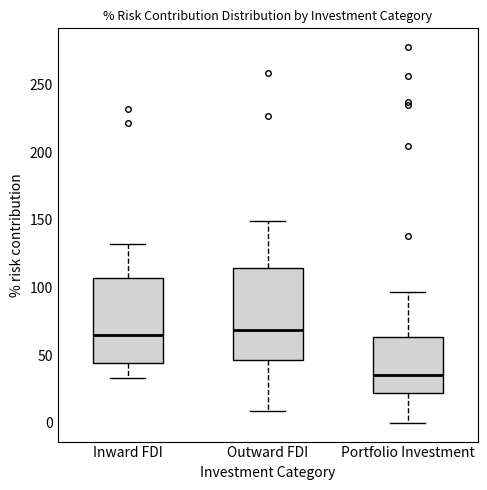

Reading left to right, transcribe this box plot: for each box, give where its median line is, the range the box spans, and where its two whiskers end, as read against the y-axis. The values are not printed on the chart, so give them approximately, as read against the axis.

Inward FDI: median 65, box 45 to 105, whiskers 35 to 130
Outward FDI: median 70, box 45 to 115, whiskers 10 to 150
Portfolio Investment: median 35, box 20 to 65, whiskers 0 to 95